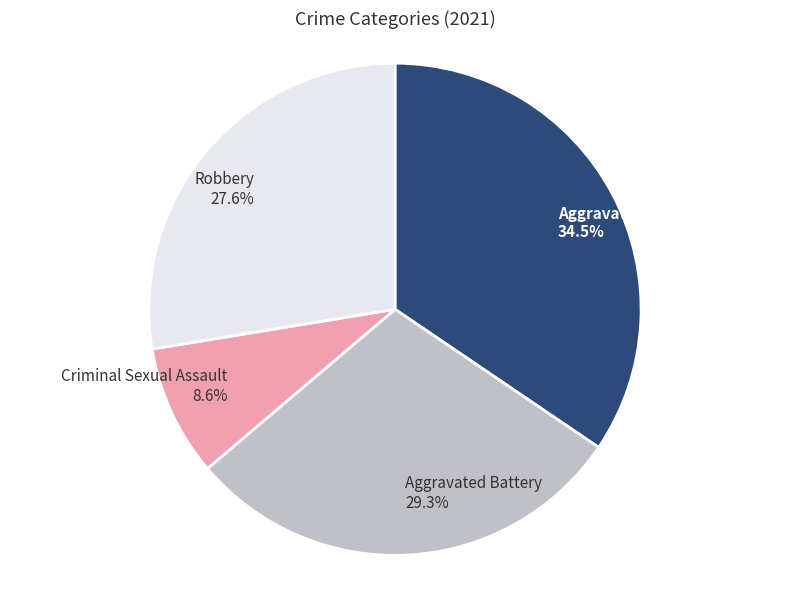

To the nearest percent, what is the difference between the Aggravated Battery and Aggravated Assault slice percentages?

5%